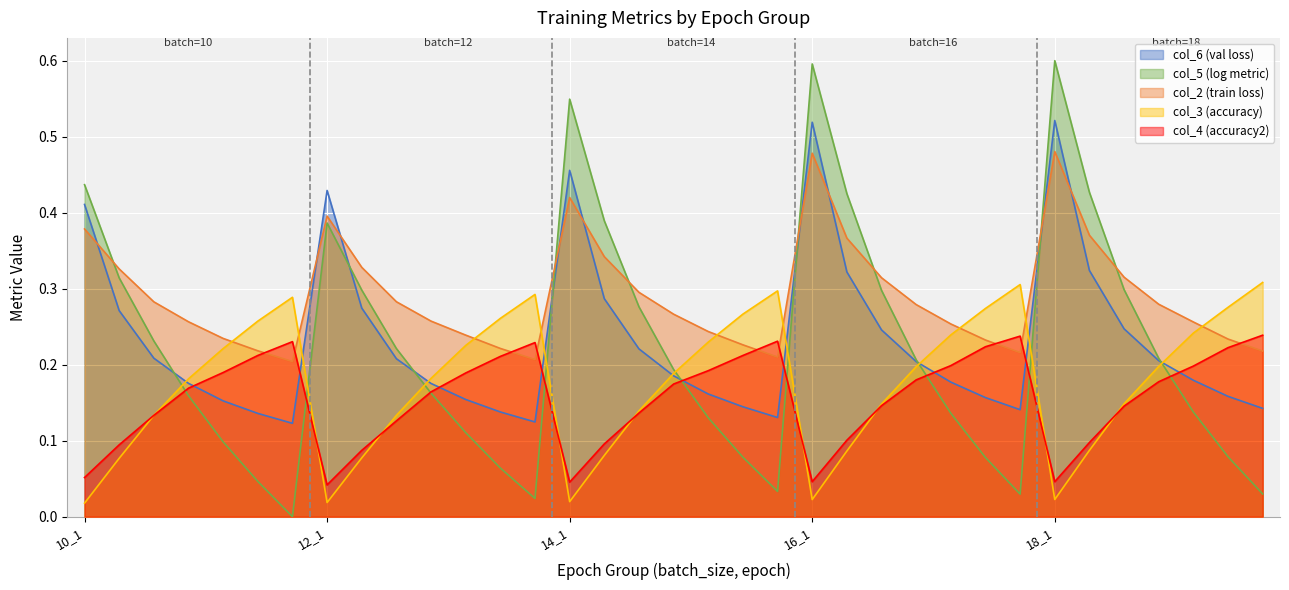

How many lines are shown in the chart?

5